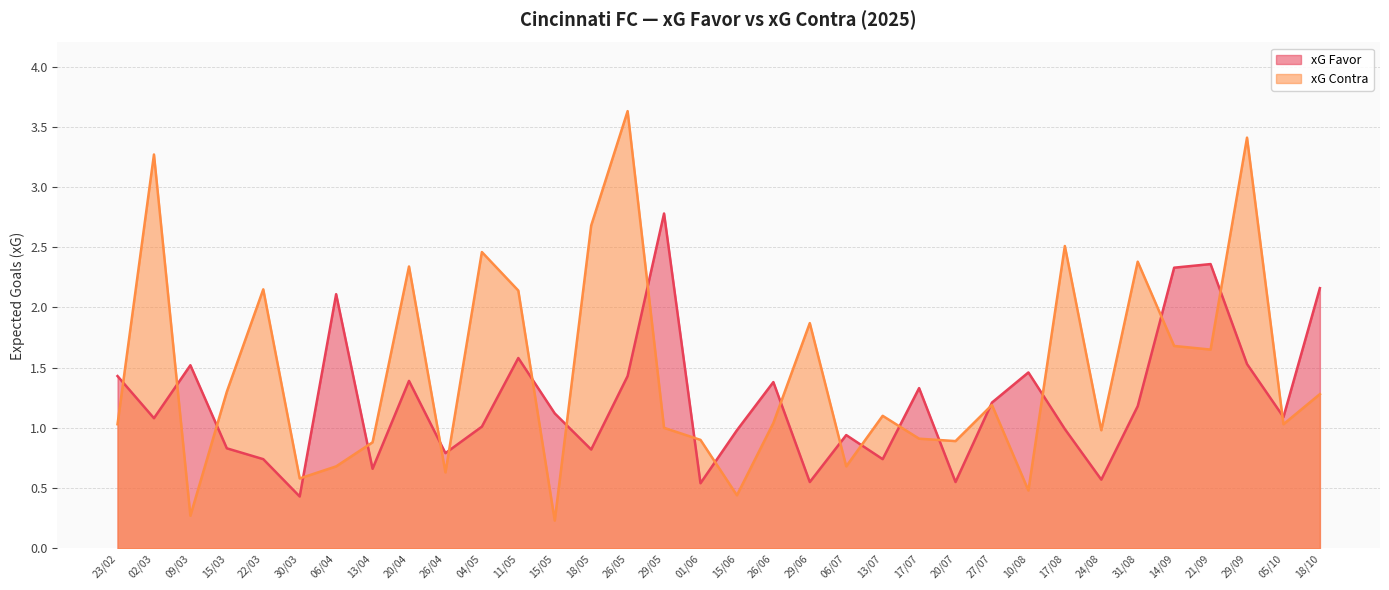

Which category has the lowest value across all series?

15/05